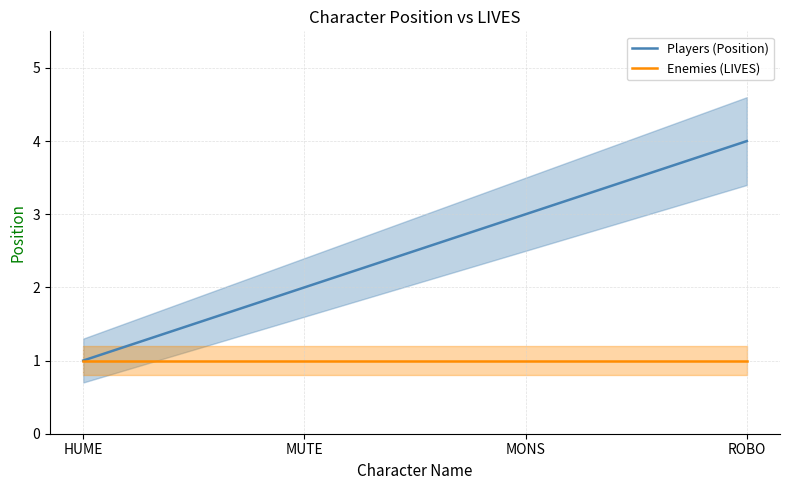

At how many categories does at least one series exceed 3?

1